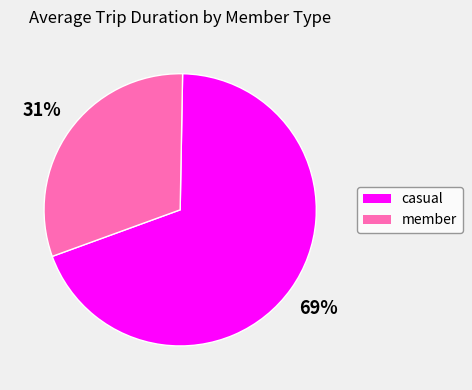

Which slice is the largest?

casual